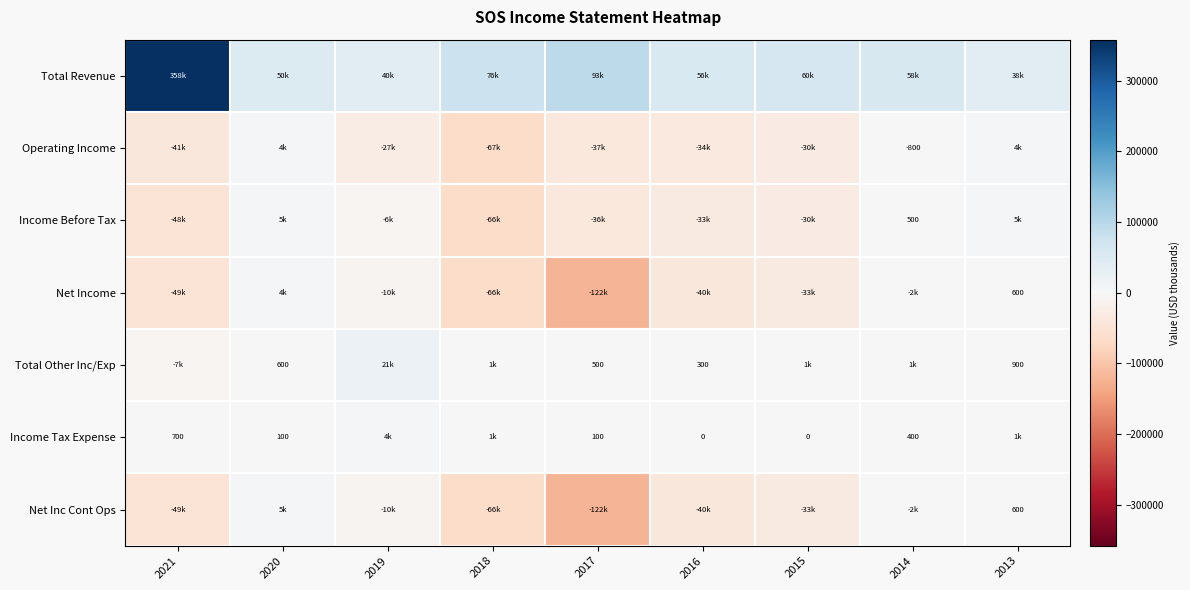

How many categories are shown in the chart?

9